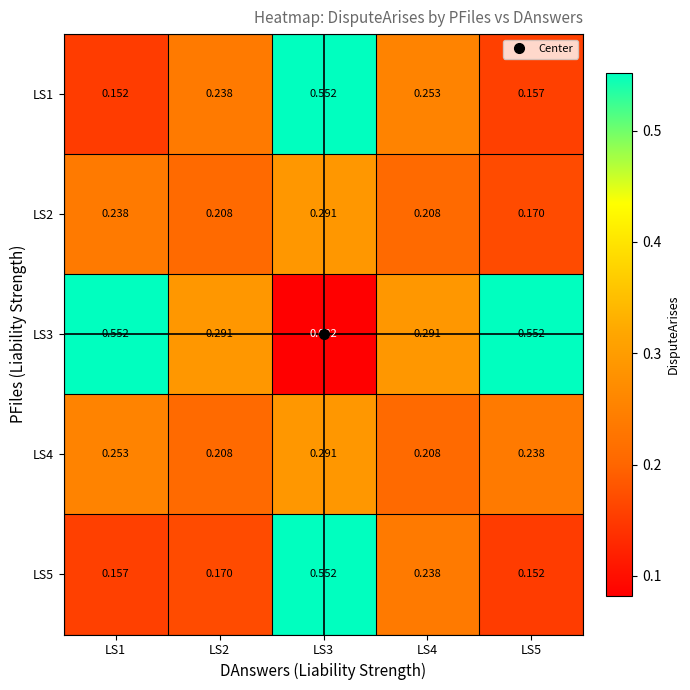

What is the total value across all series at LS5?

1.3